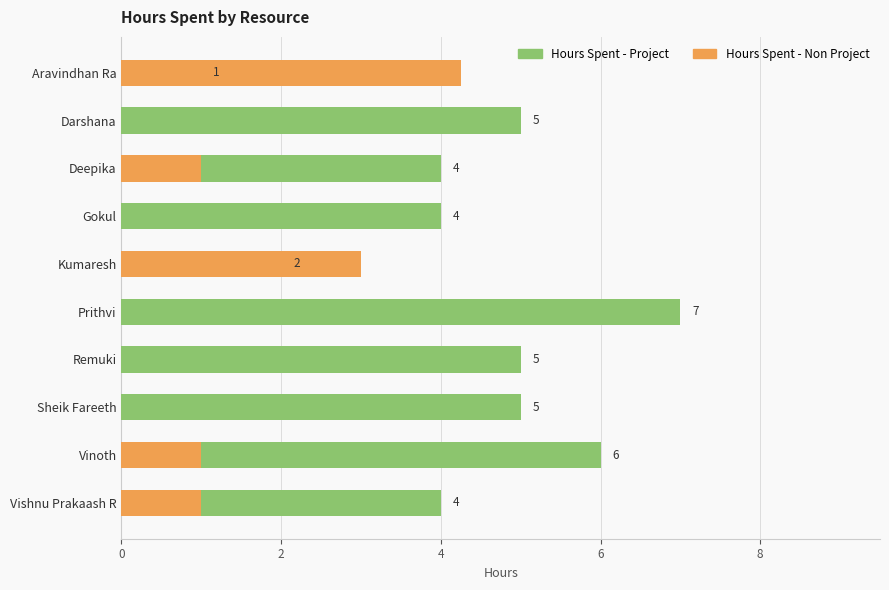

How many bars are there in total?

20